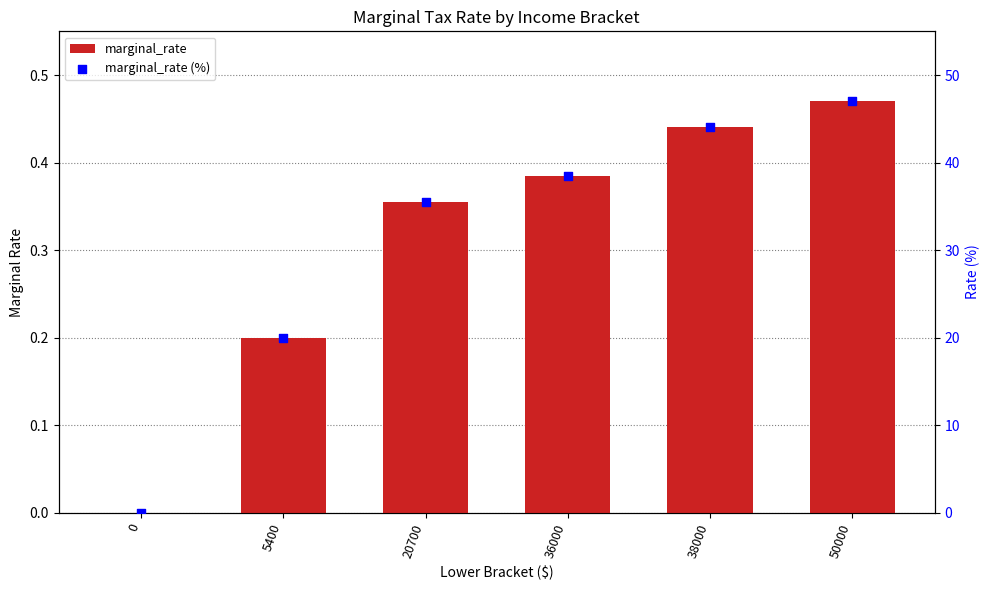

At how many categories does at least one series exceed 0?

5